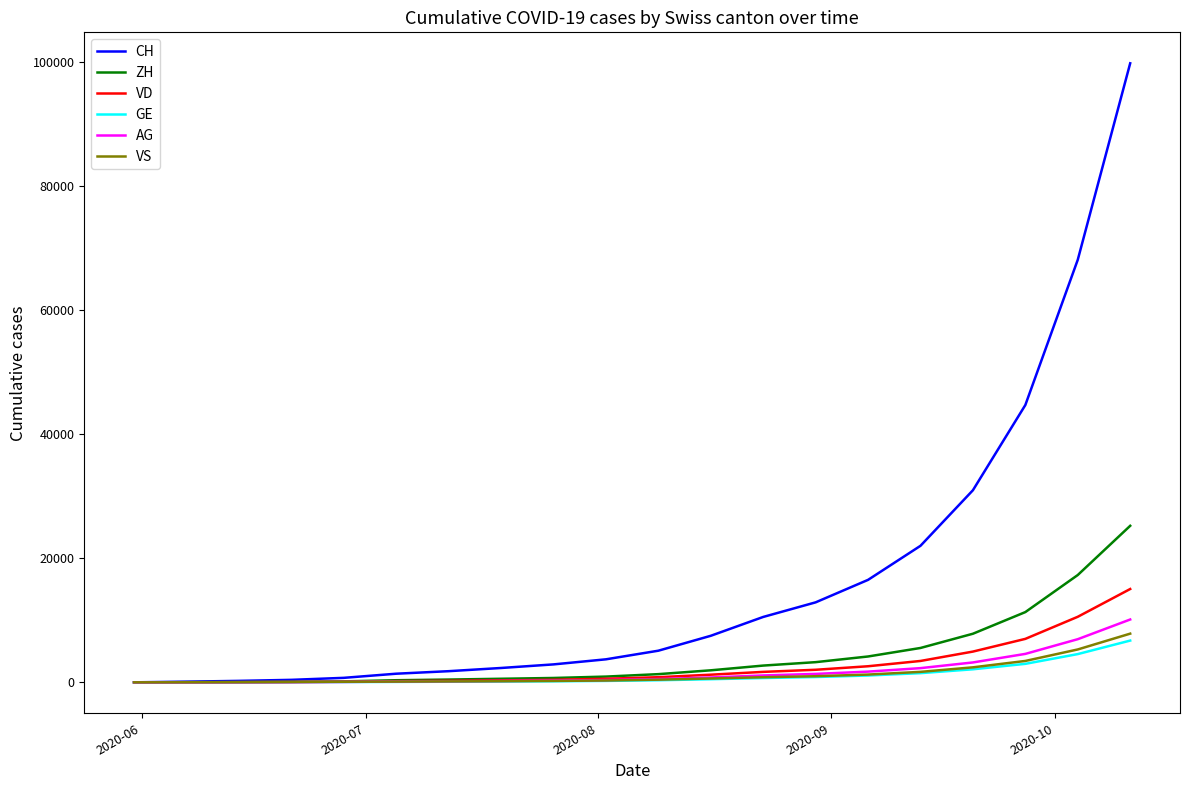

What is the highest value of the VS series?

7842